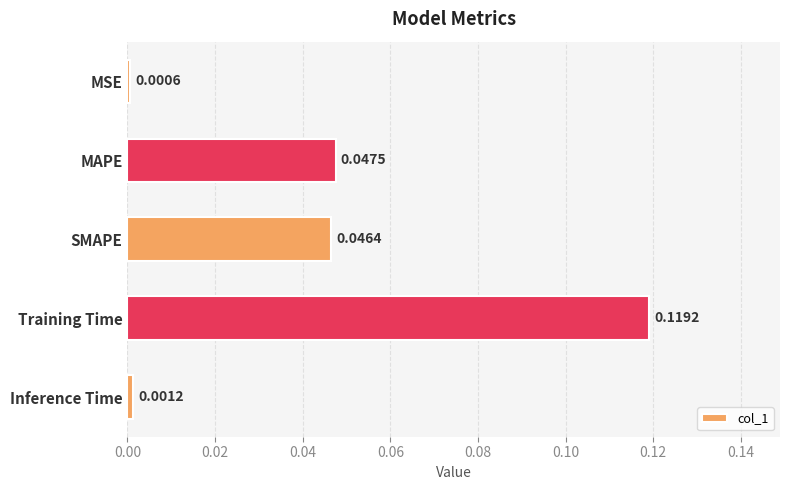

Which has a higher value, SMAPE or Inference Time?

SMAPE